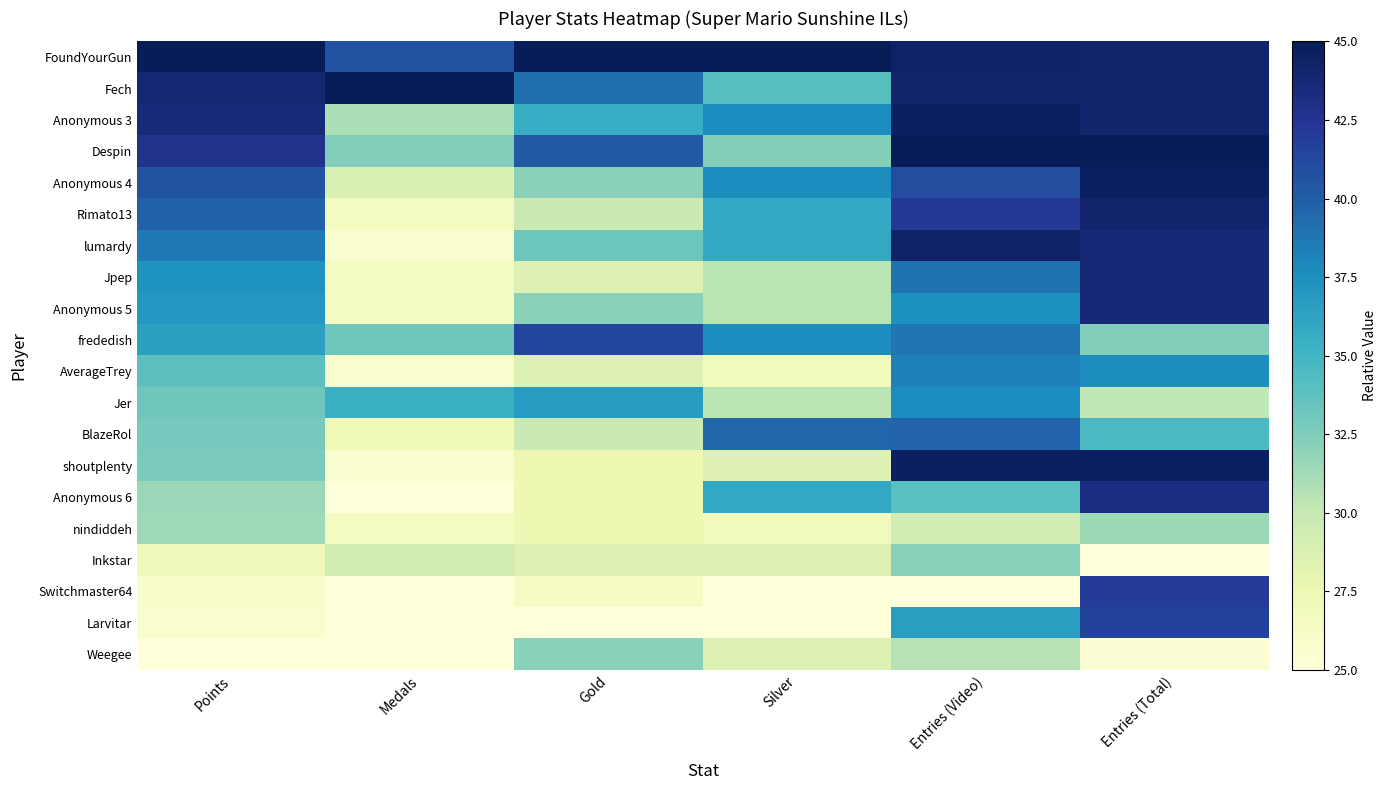

How many data points does each series have?

6